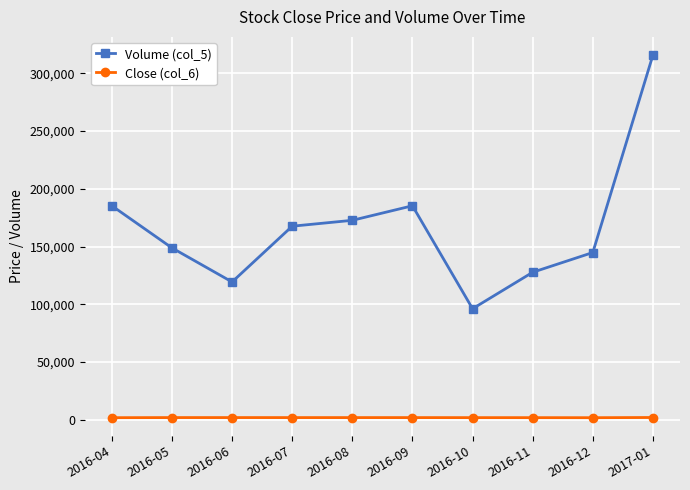

Where is the first local minimum for Volume (col_5)?

2016-06